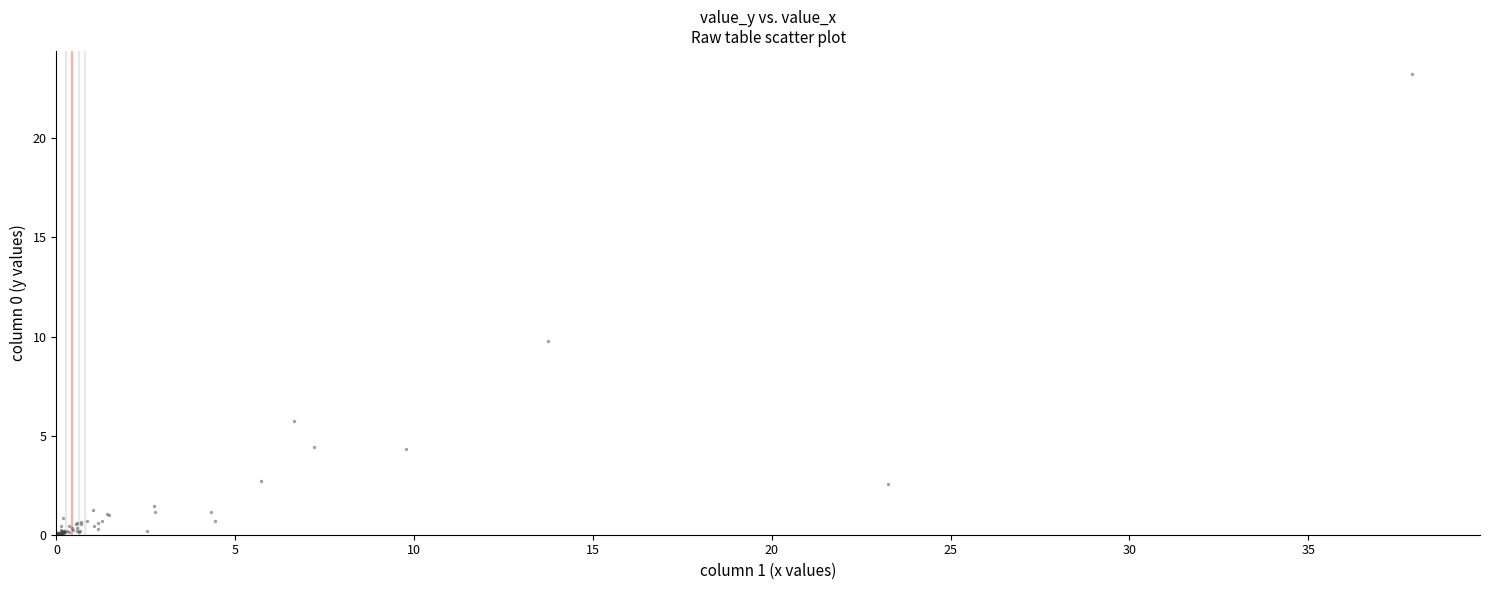

What Y value in the scatter plot is closest to 11?

9.8